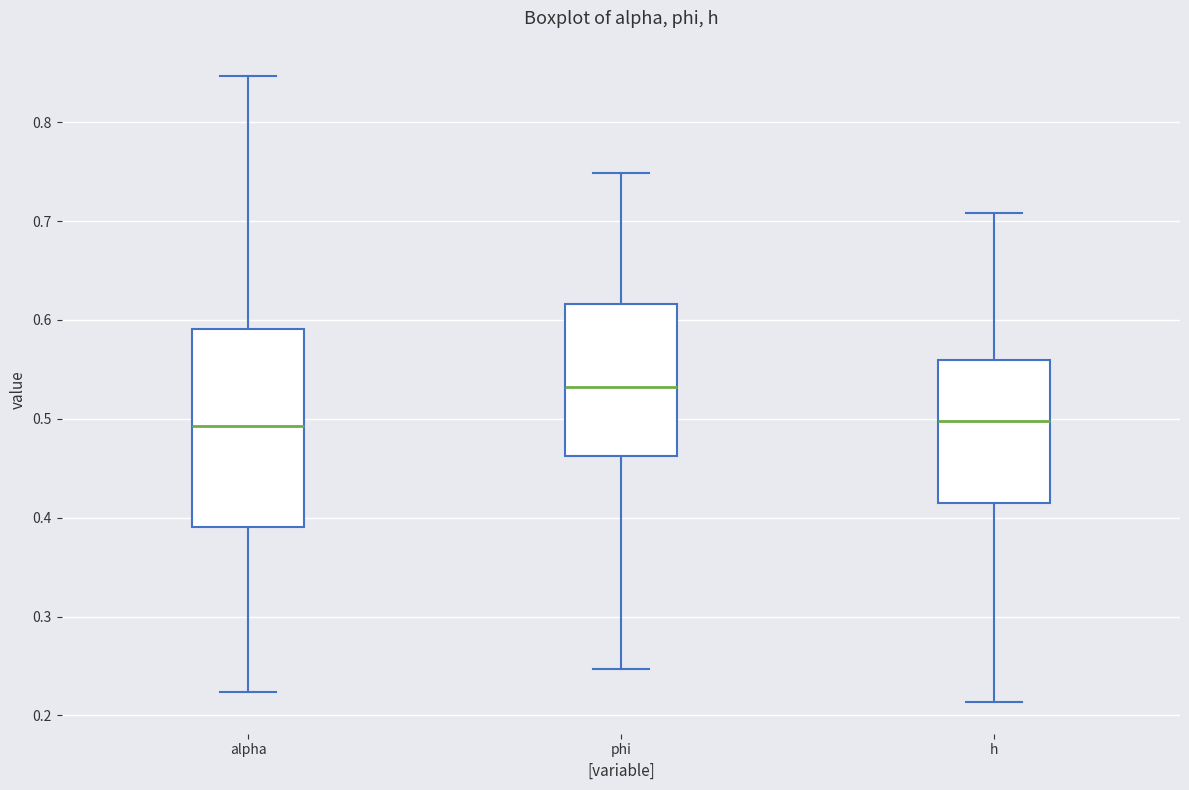

Where does the upper whisker of the box for alpha end on the y-axis? The values are not printed on the chart, so give them approximately, as read against the axis.

0.85